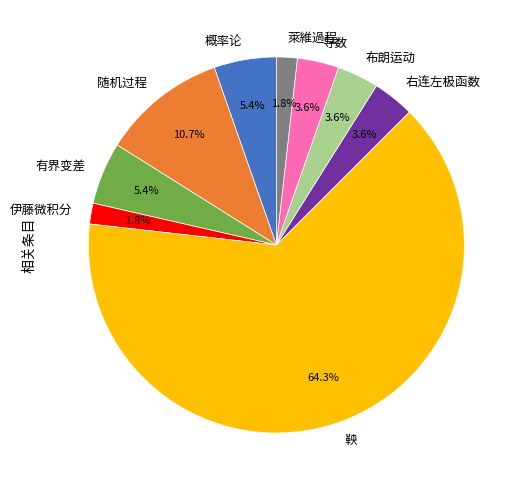

Is there any slice that represents more than half of the pie?

Yes